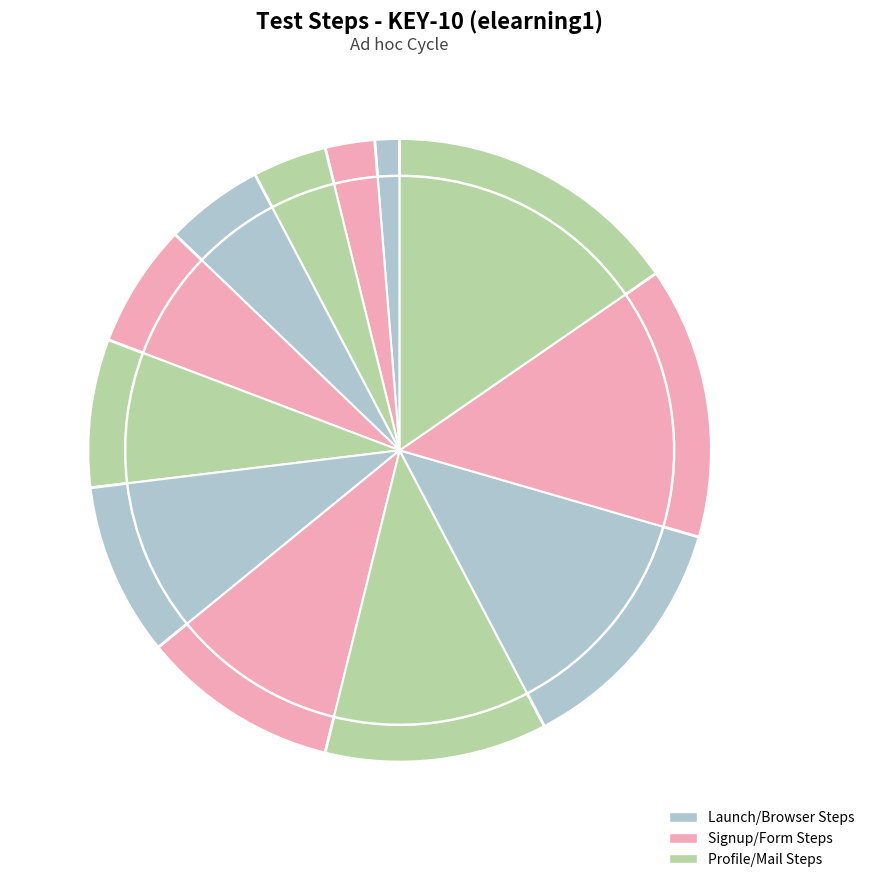

What is the smallest slice in the pie chart?

Step 1